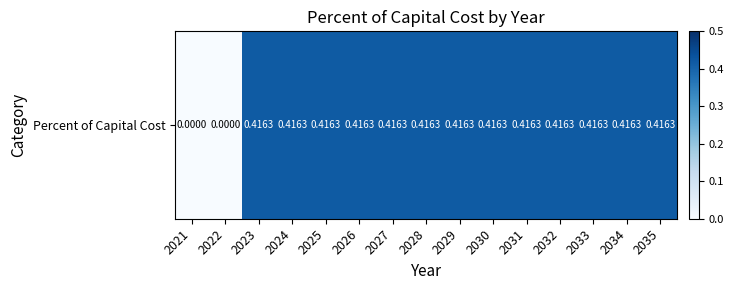

Rank the categories by value from highest to lowest.

2023, 2024, 2025, 2026, 2027, 2028, 2029, 2030, 2031, 2032, 2033, 2034, 2035, 2021, 2022